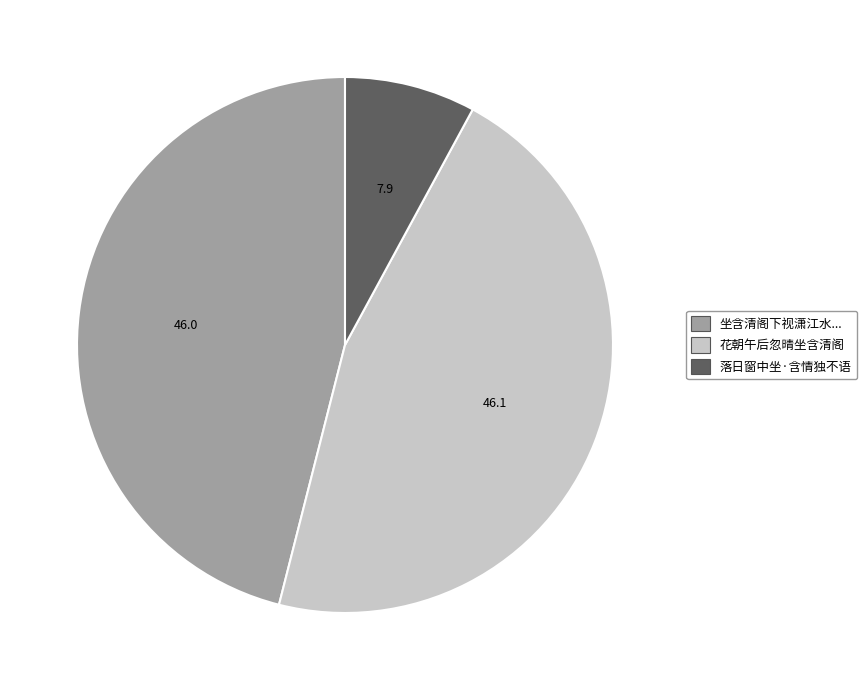

Do 花朝午后忽晴坐含清阁 and 落日窗中坐·含情独不语 together represent more than half of the pie?

Yes